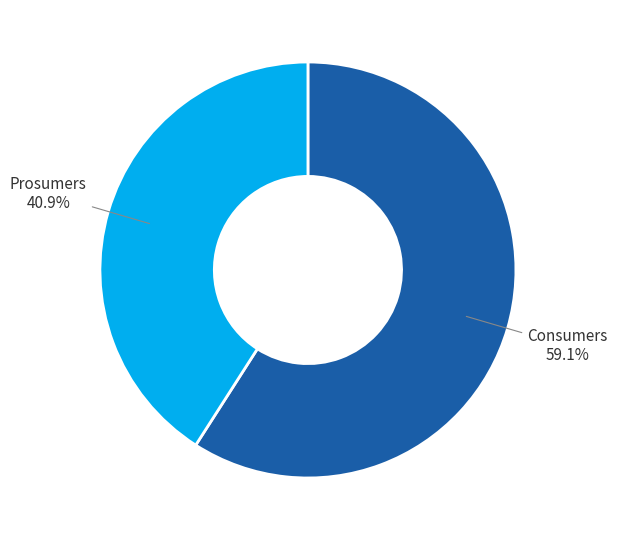

Which slice is the smallest?

Prosumers